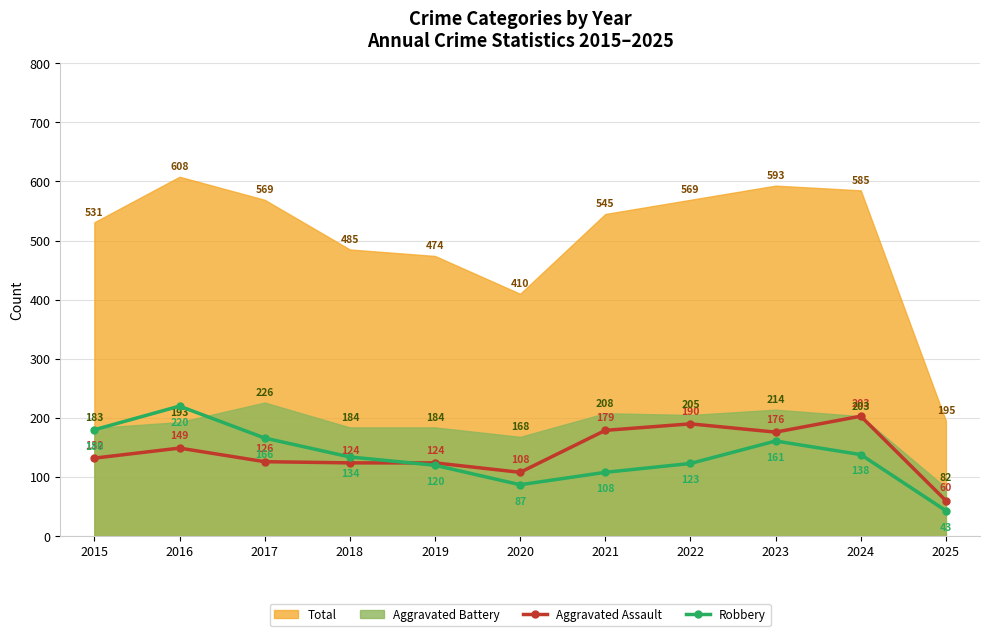

What is the sum of all Aggravated Assault values?

1571